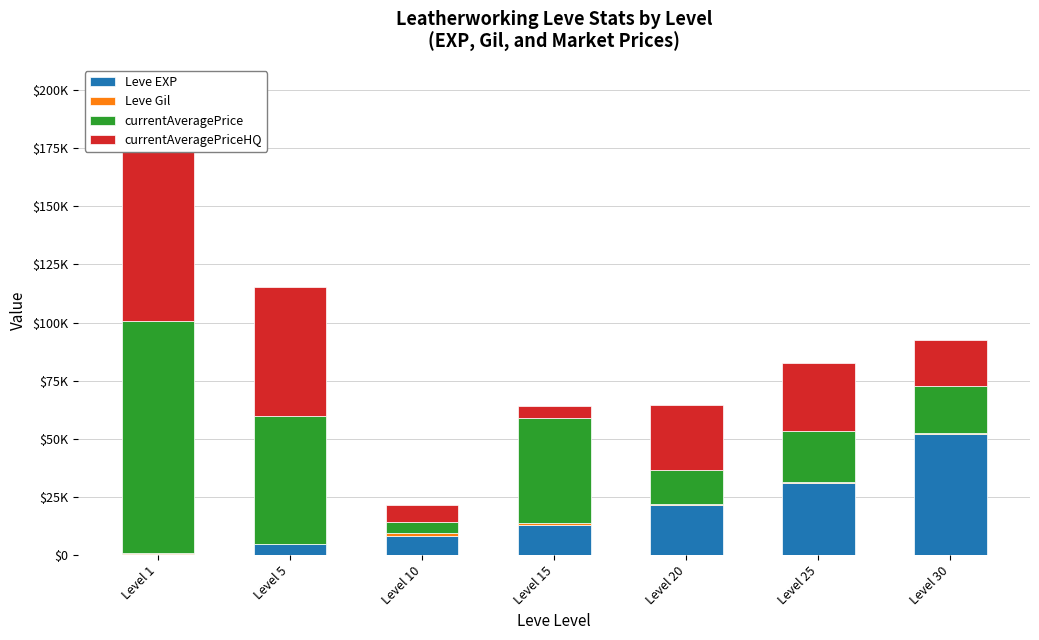

What are all the series names shown in the legend?

Leve EXP, Leve Gil, currentAveragePrice, currentAveragePriceHQ